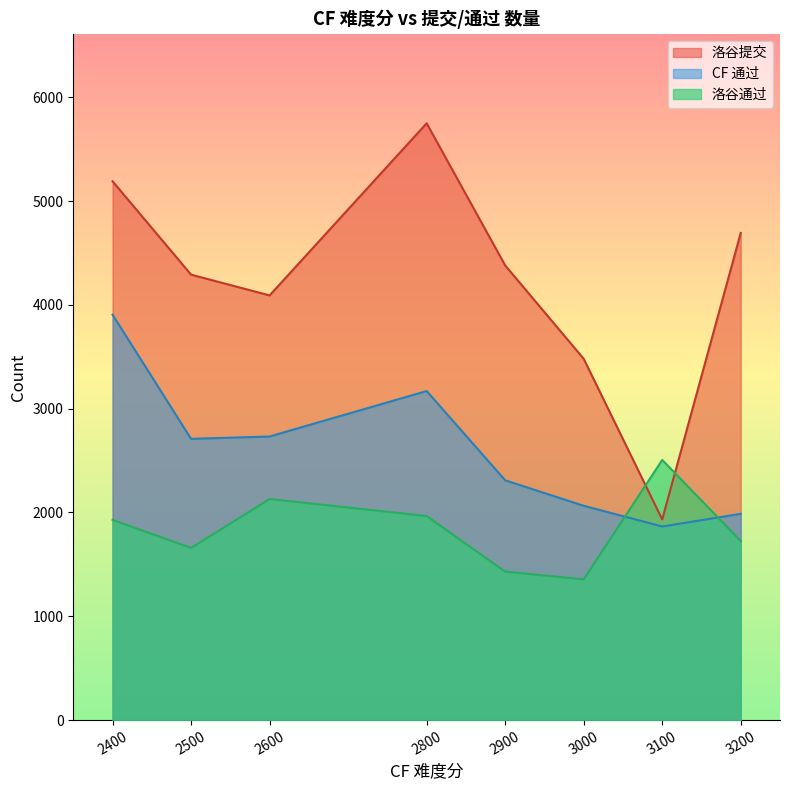

What is the sum of all 洛谷提交 values?

33808.1